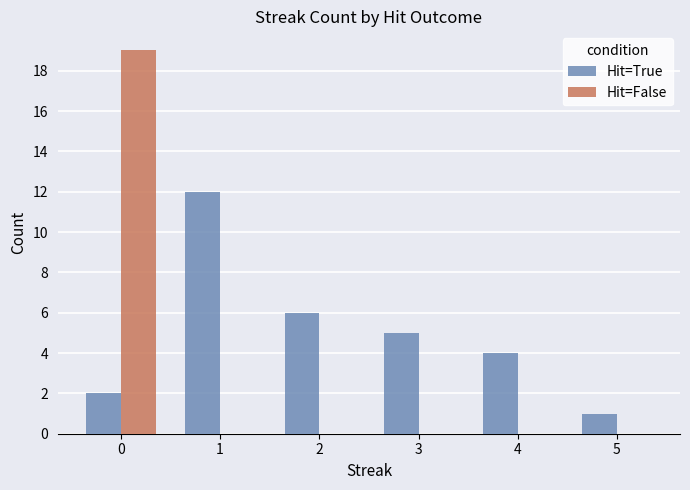

Are the bars horizontal?

No